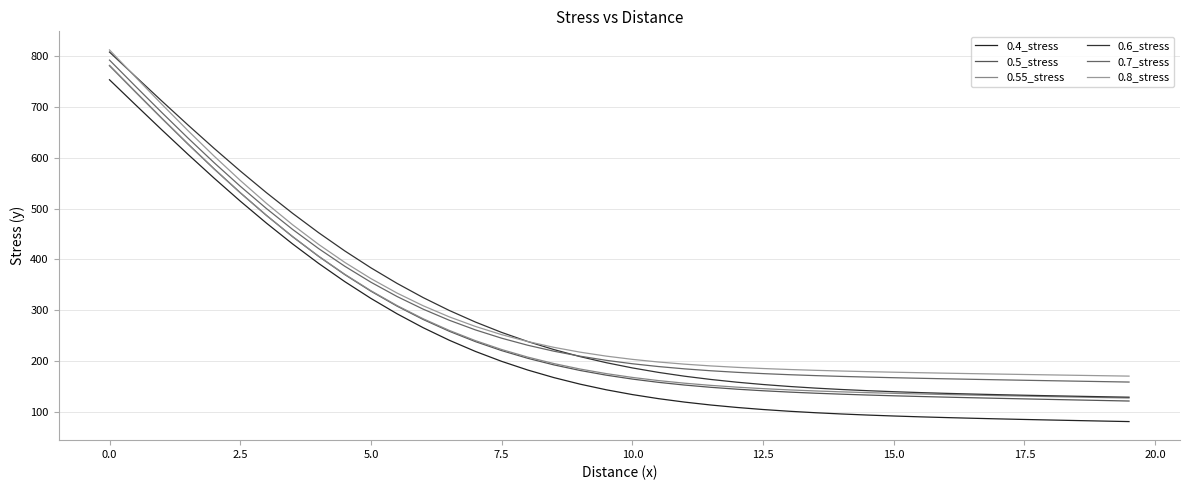

Count the number of categories in the chart.

40